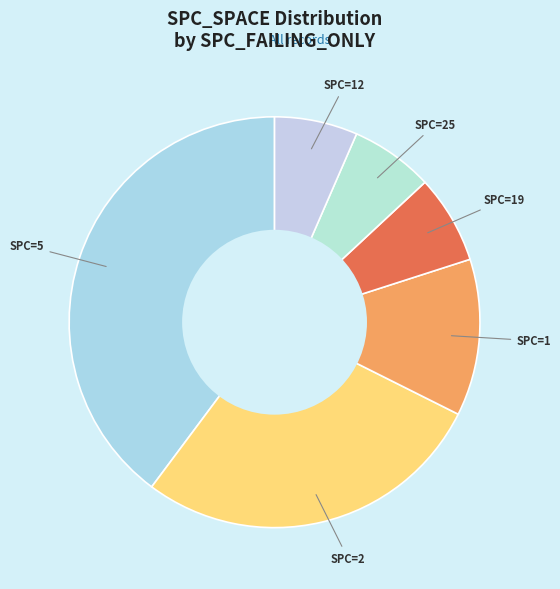

Combined, do SPC=2 and SPC=1 account for over 50%?

No